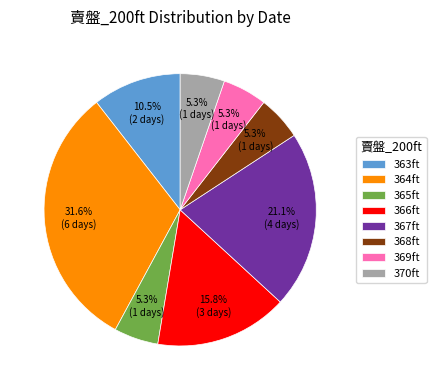

Between 363ft and 370ft, which is larger?

363ft